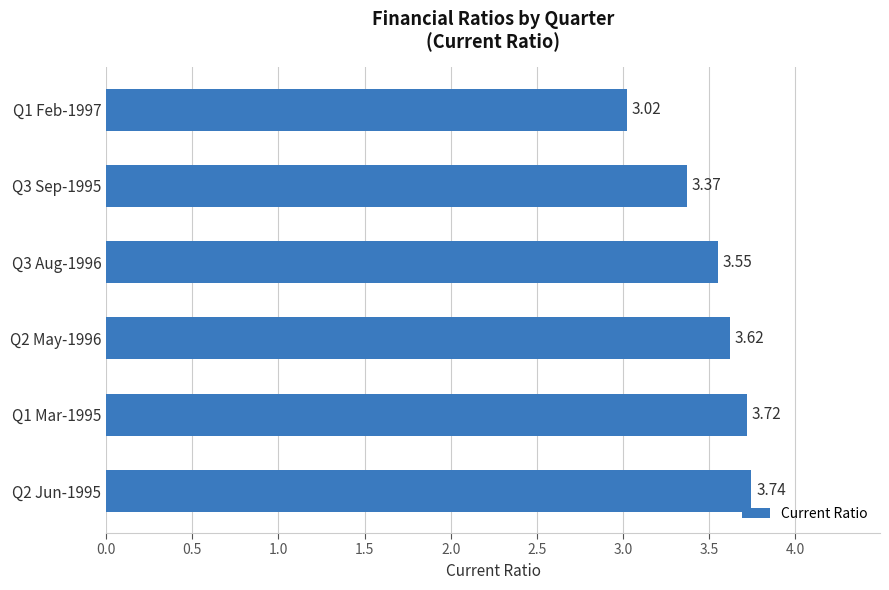

What is the sum of all values?

21.0